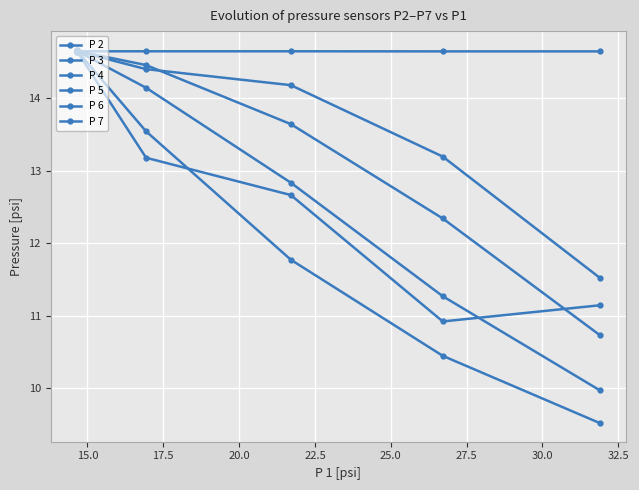

Is the value of P 2 at 27 greater than the value of P 4 at 19?

No